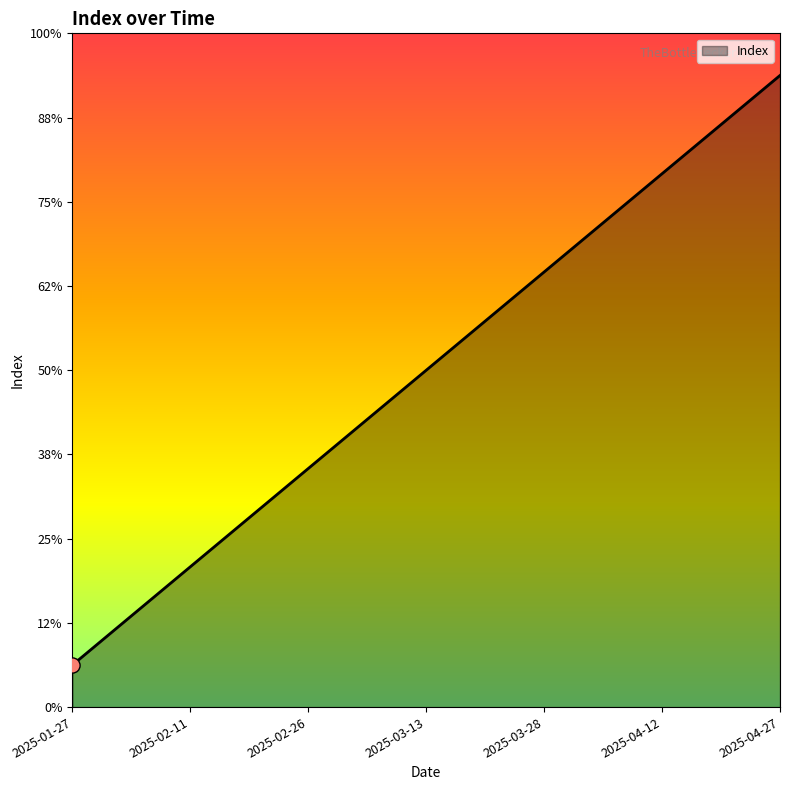

Between 2025-03-13 and 2025-03-28, which is larger?

2025-03-28